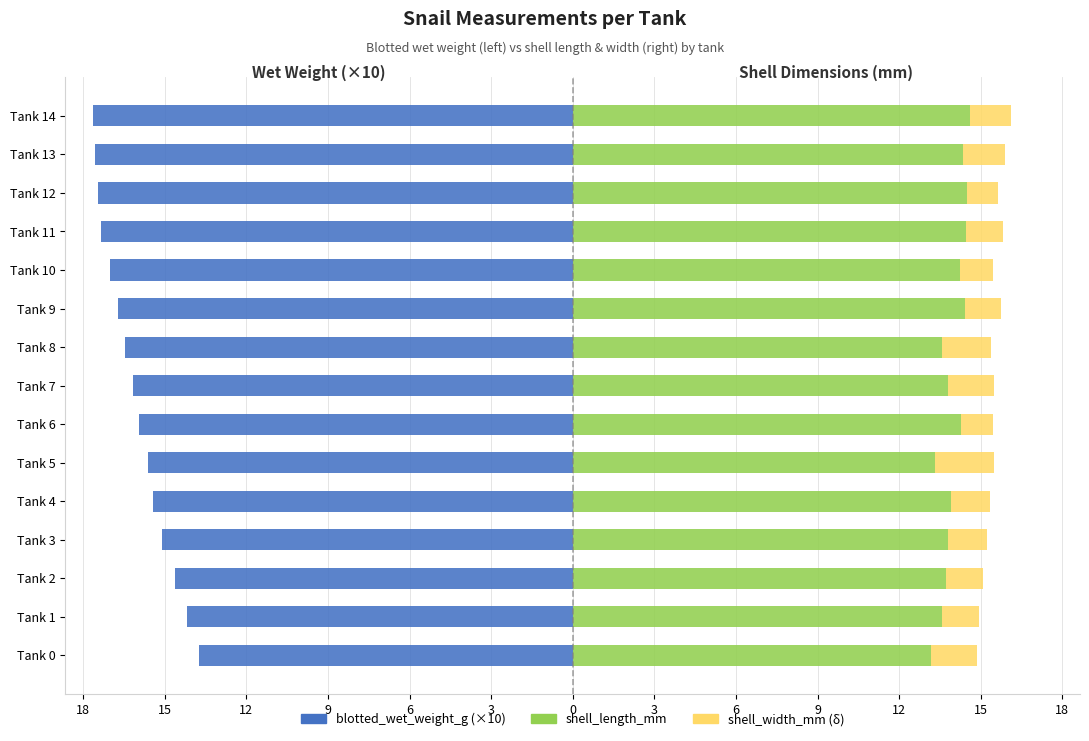

What are all the series names shown in the legend?

blotted_wet_weight_g (×10), shell_length_mm, shell_width_mm (δ from shell_length)